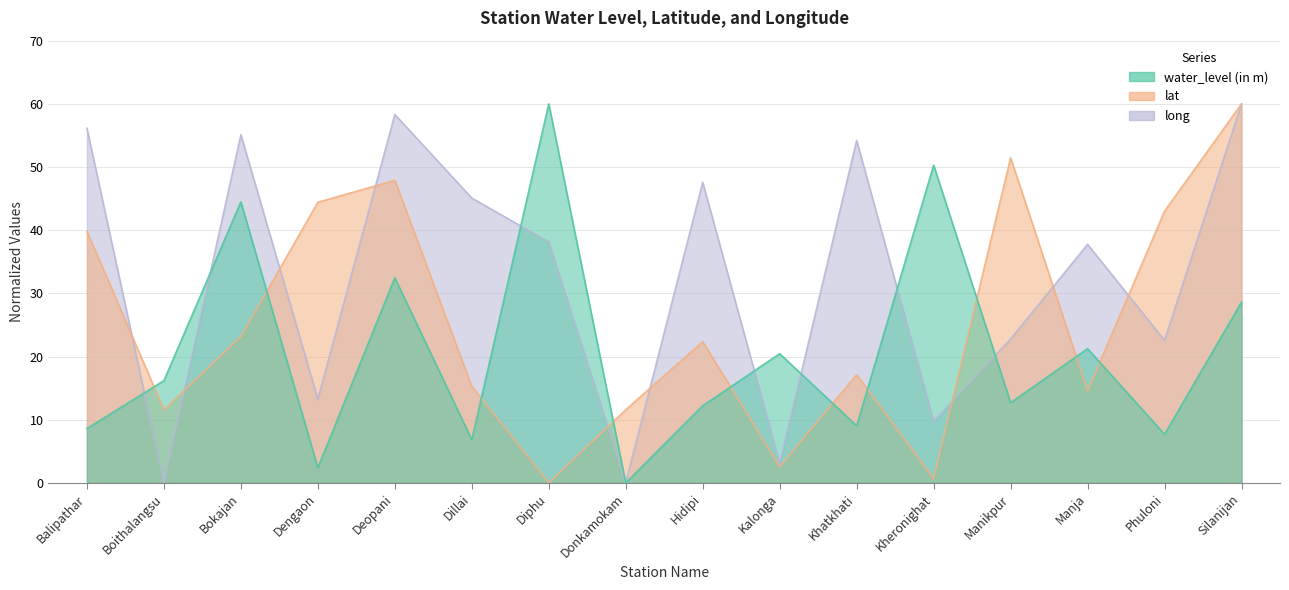

At which label is water_level (in m) closest to 30?

Silanijan